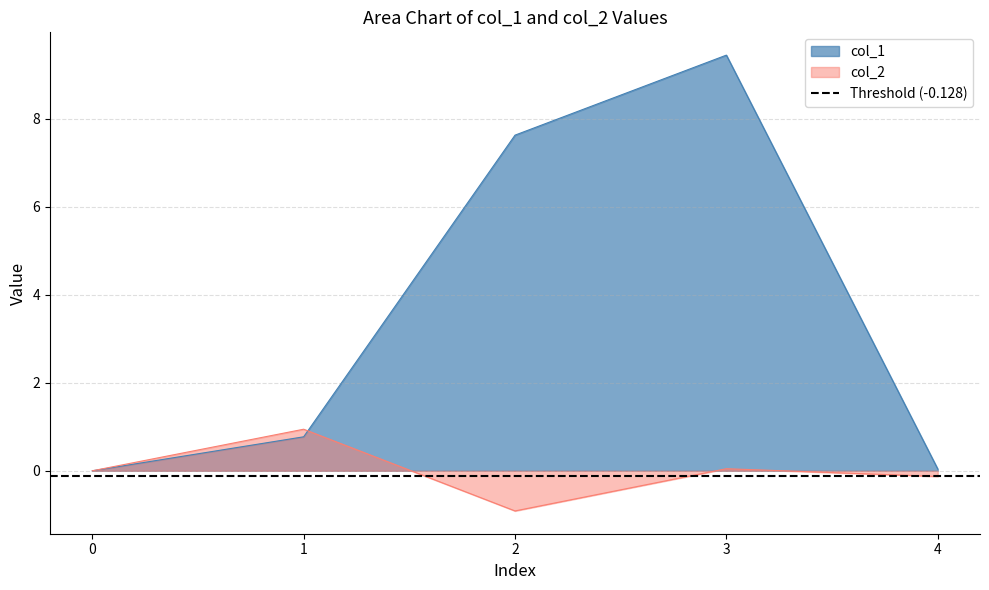

Is it true that col_1 equals -6.0 at 0?

False